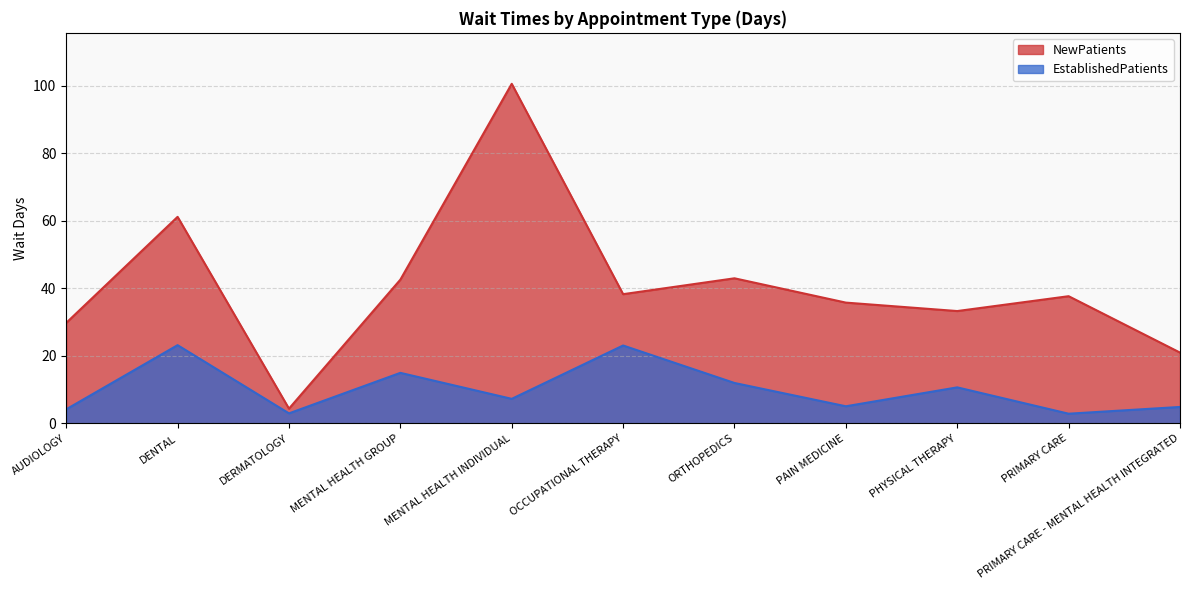

Which series has the largest range (max minus min)?

NewPatients